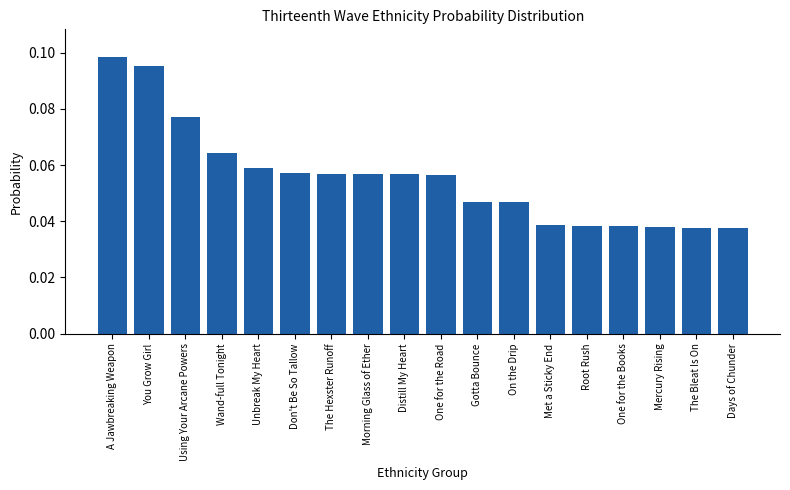

At which category does the chart reach its peak across all series?

A Jawbreaking Weapon